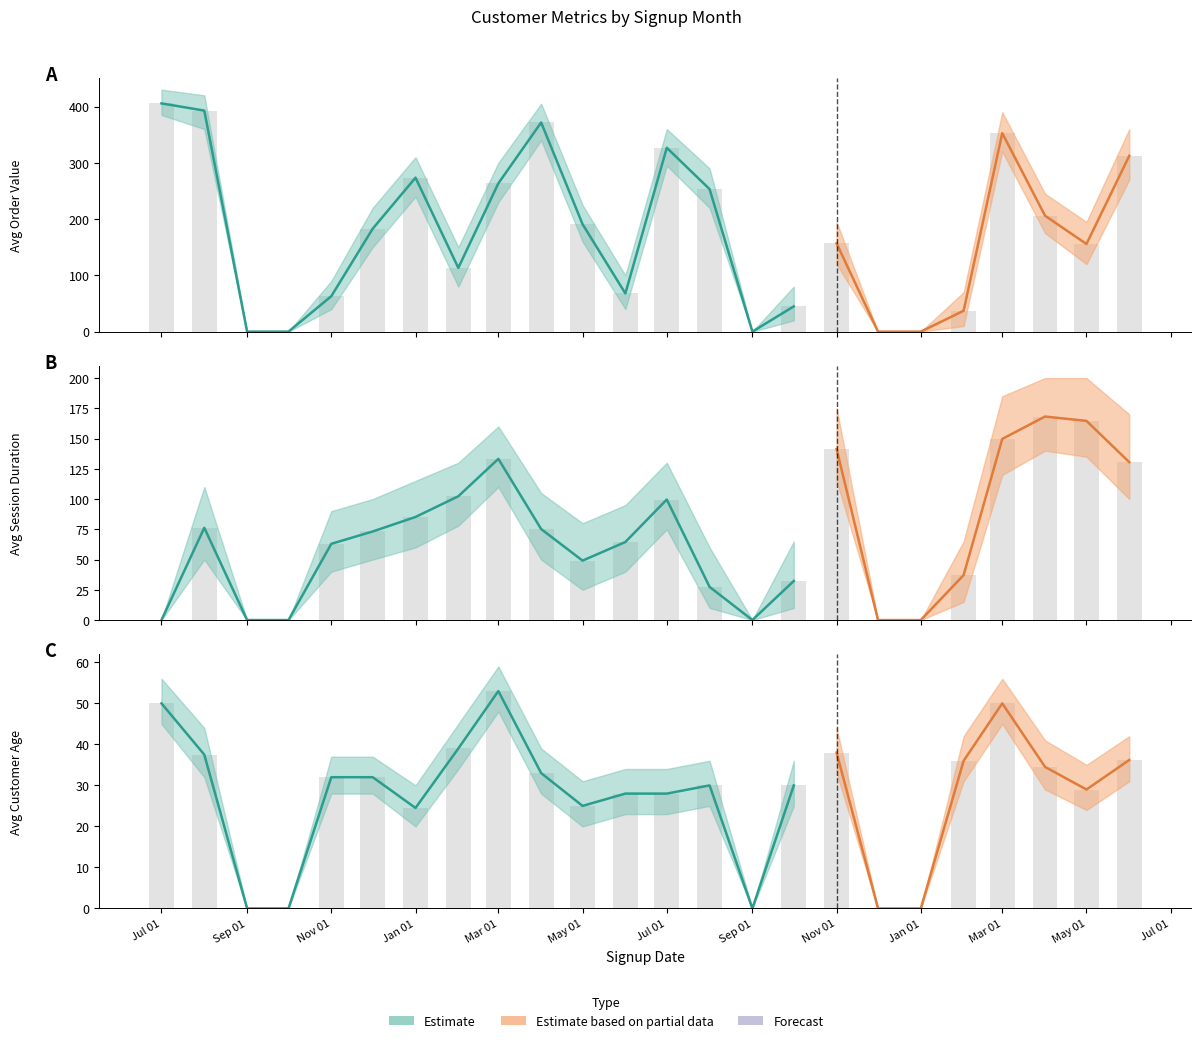

What is the difference between the maximum and second lowest values in the Avg Customer Age series?

53.0